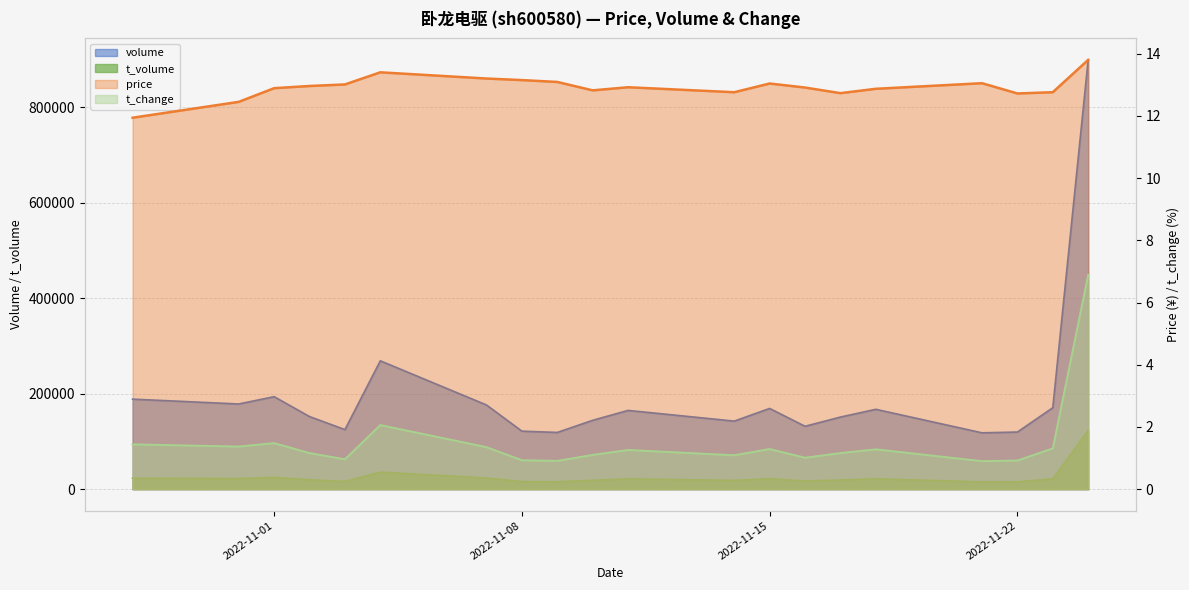

At which label does t_volume reach its peak?

2022-11-24